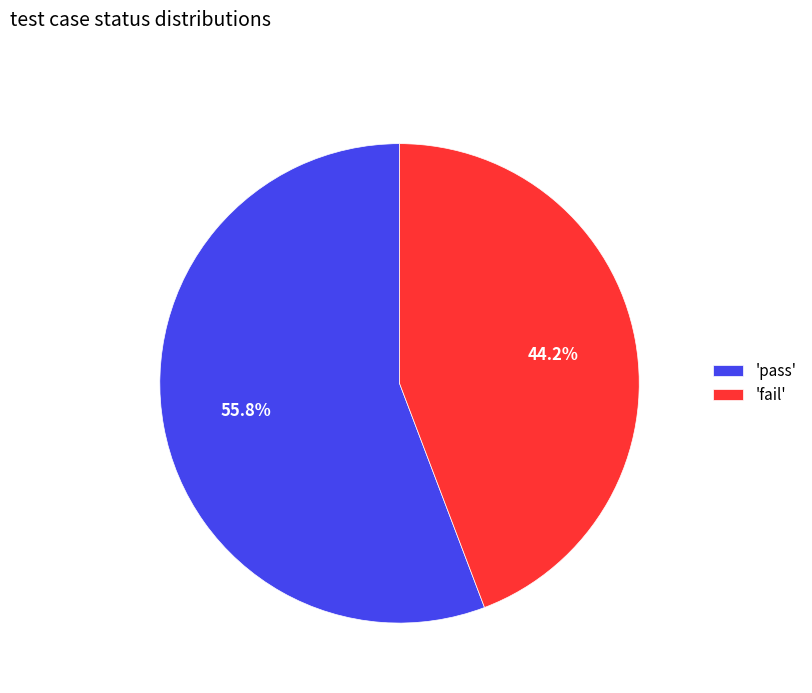

Which category accounts for the majority?

'pass'